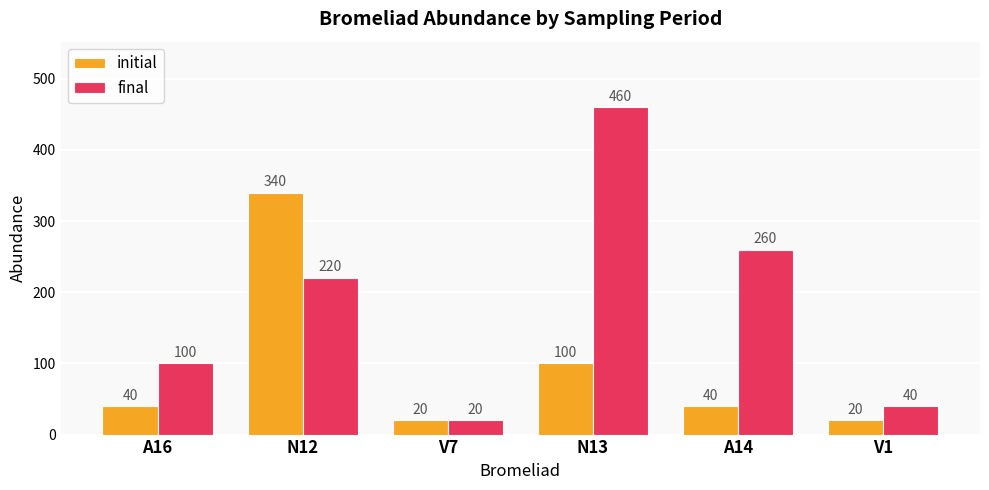

What is the value of the final bar at the 6th from the left?

40